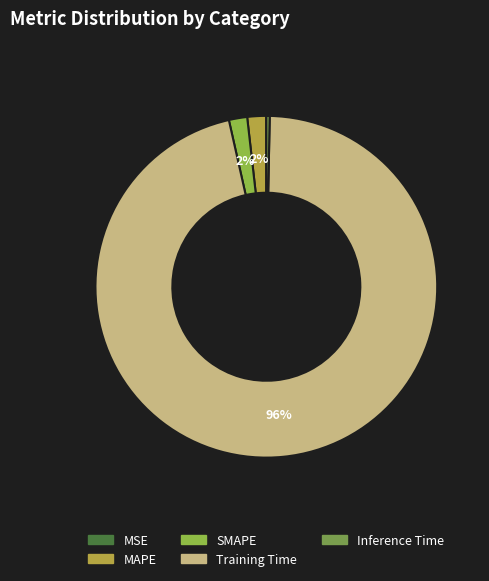

Rank the categories by value from highest to lowest.

Training Time, MAPE, SMAPE, Inference Time, MSE